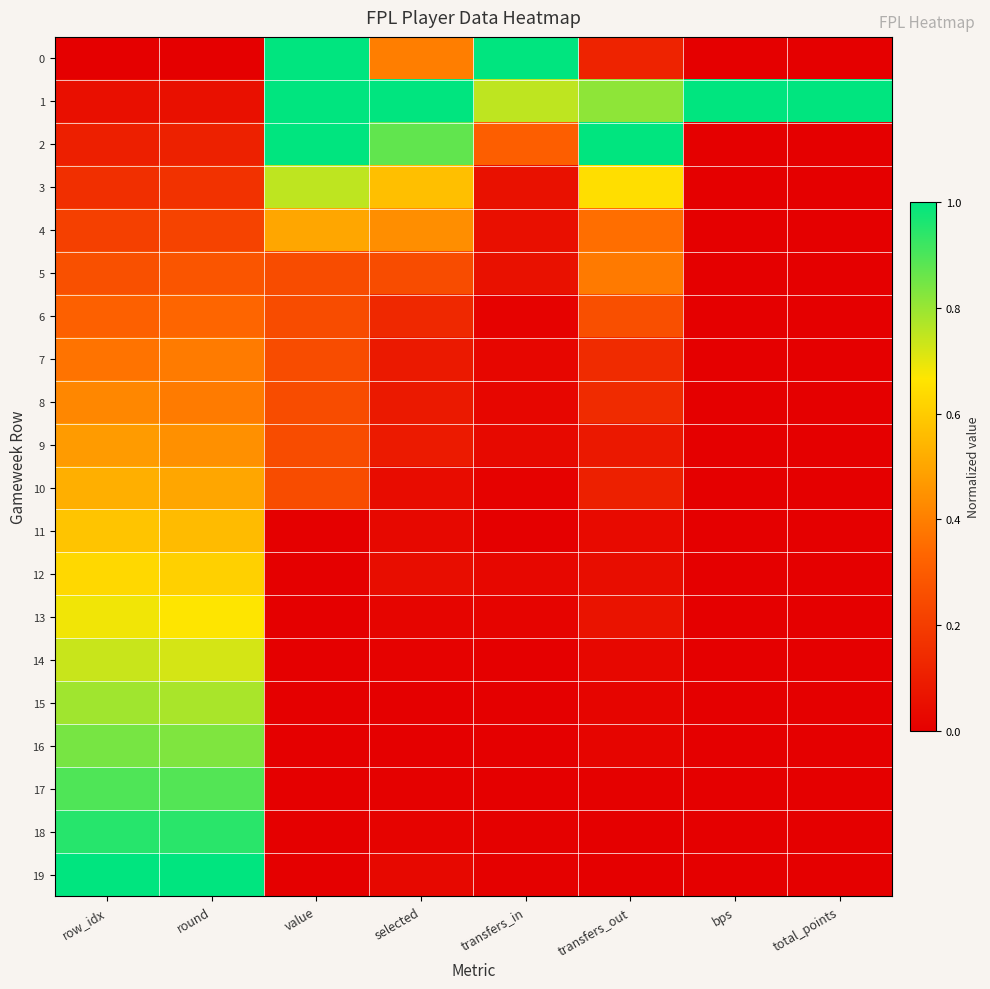

Between row_idx and bps, which series saw the biggest shift?

19